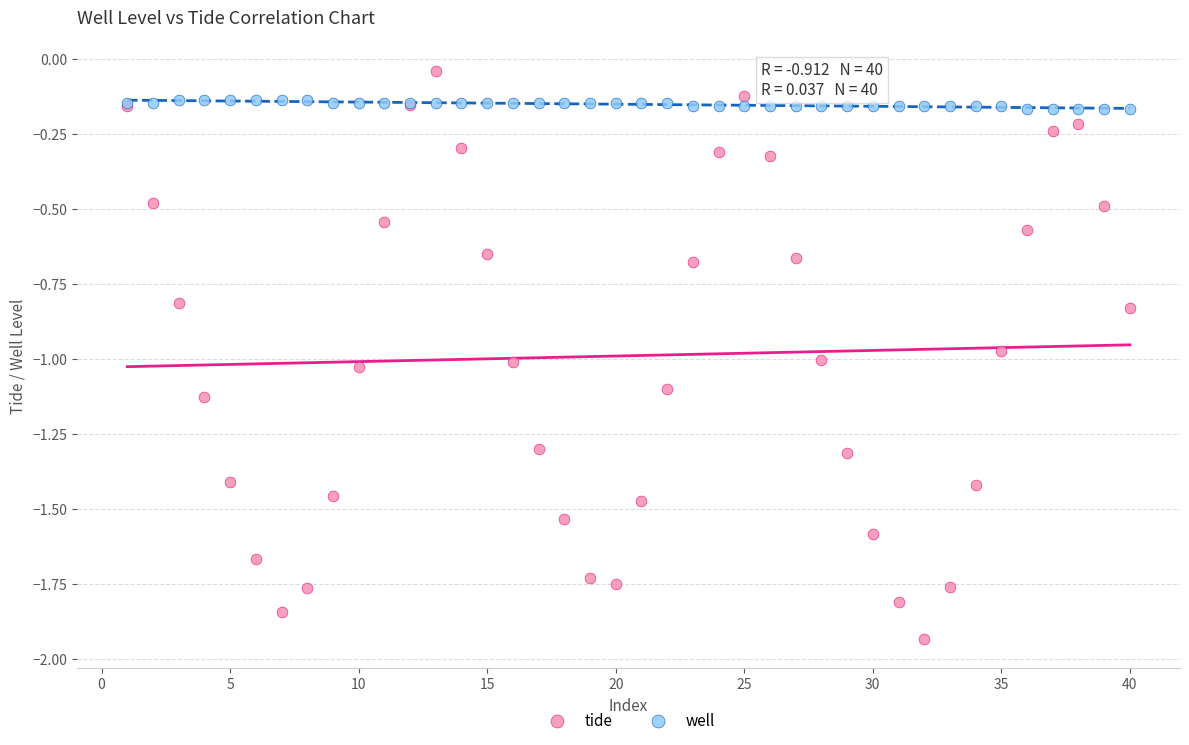

Which series reaches the maximum Y coordinate?

tide